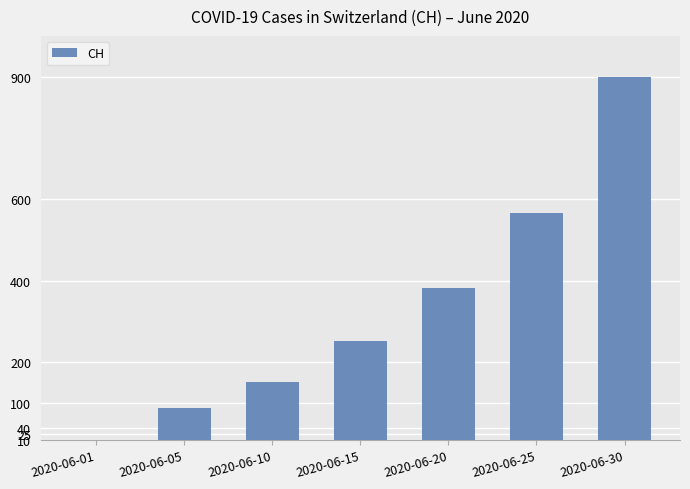

True or false: the data shows 252 at 2020-06-15.

True